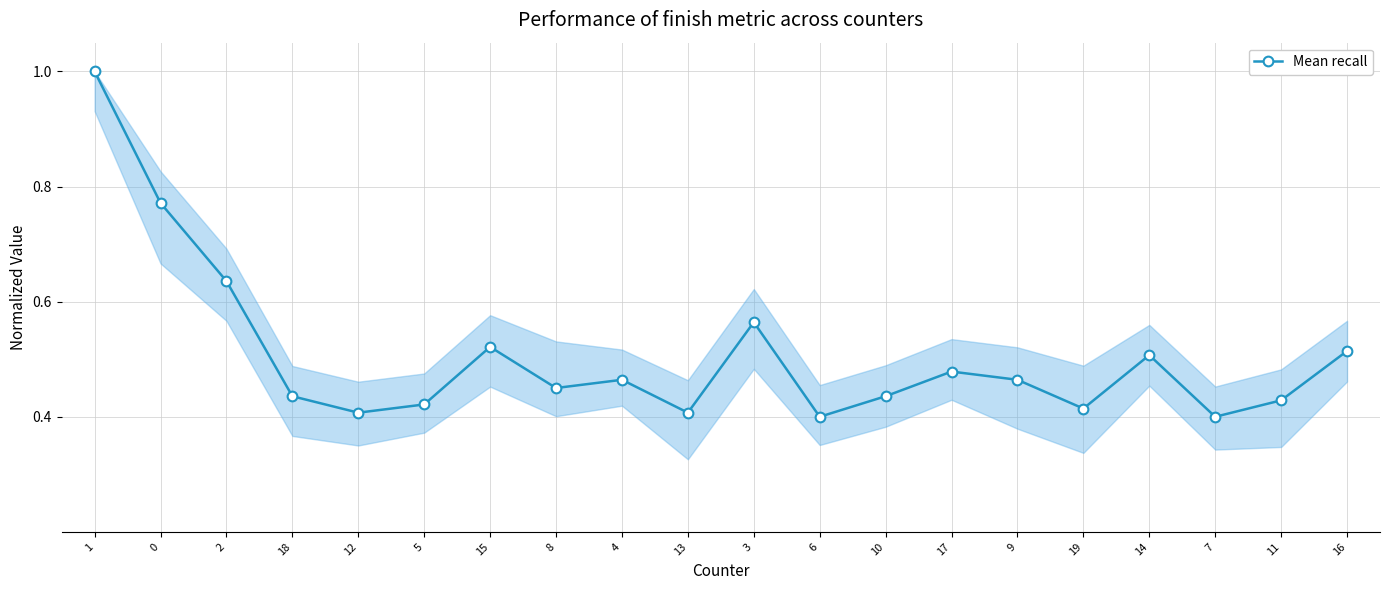

How many values are between 0 and 1?

20